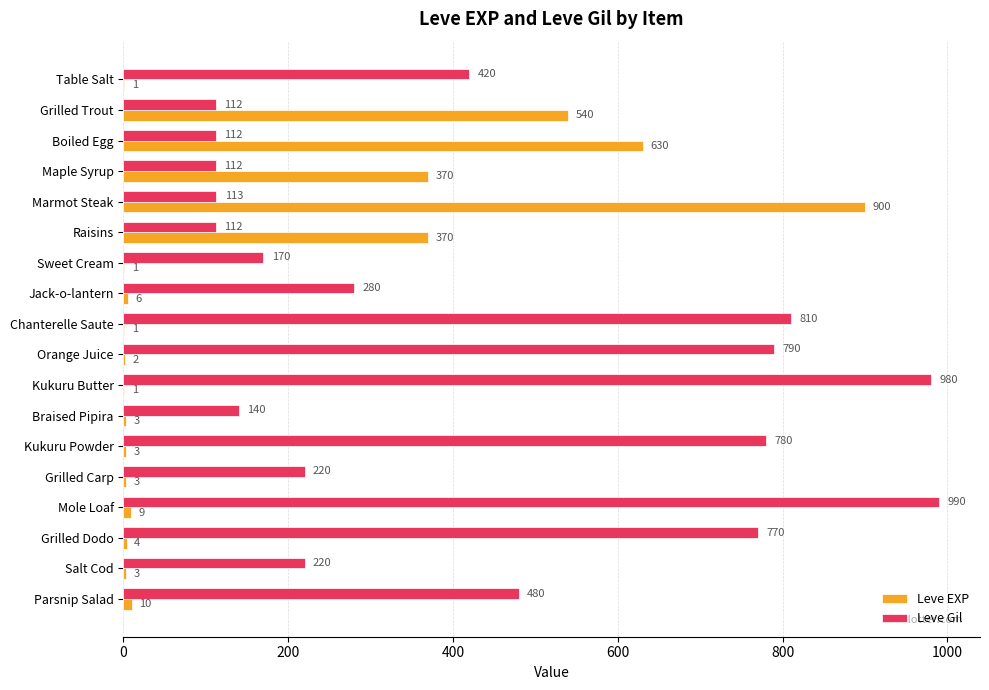

What is the sum of the Leve Gil values at Sweet Cream and Braised Pipira?

310